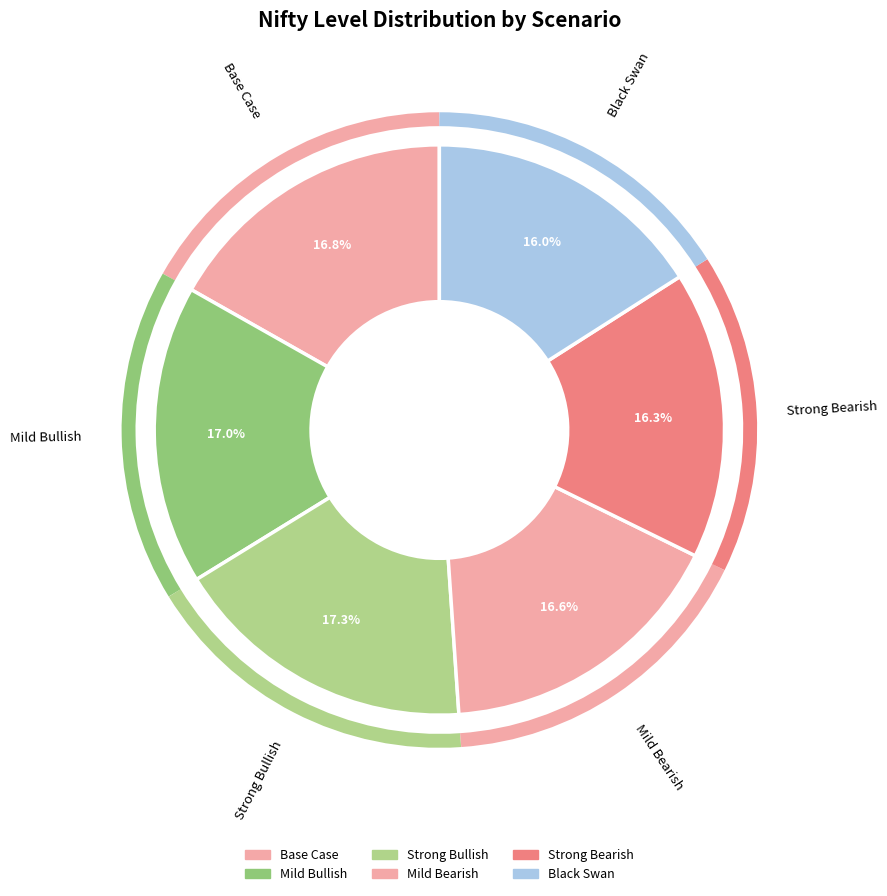

How many segments does this pie chart have?

6